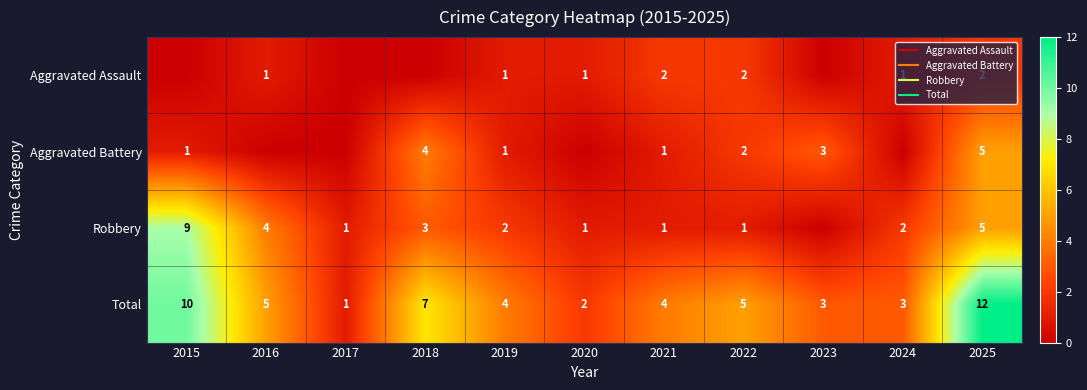

What is the average value of the Total series?

5